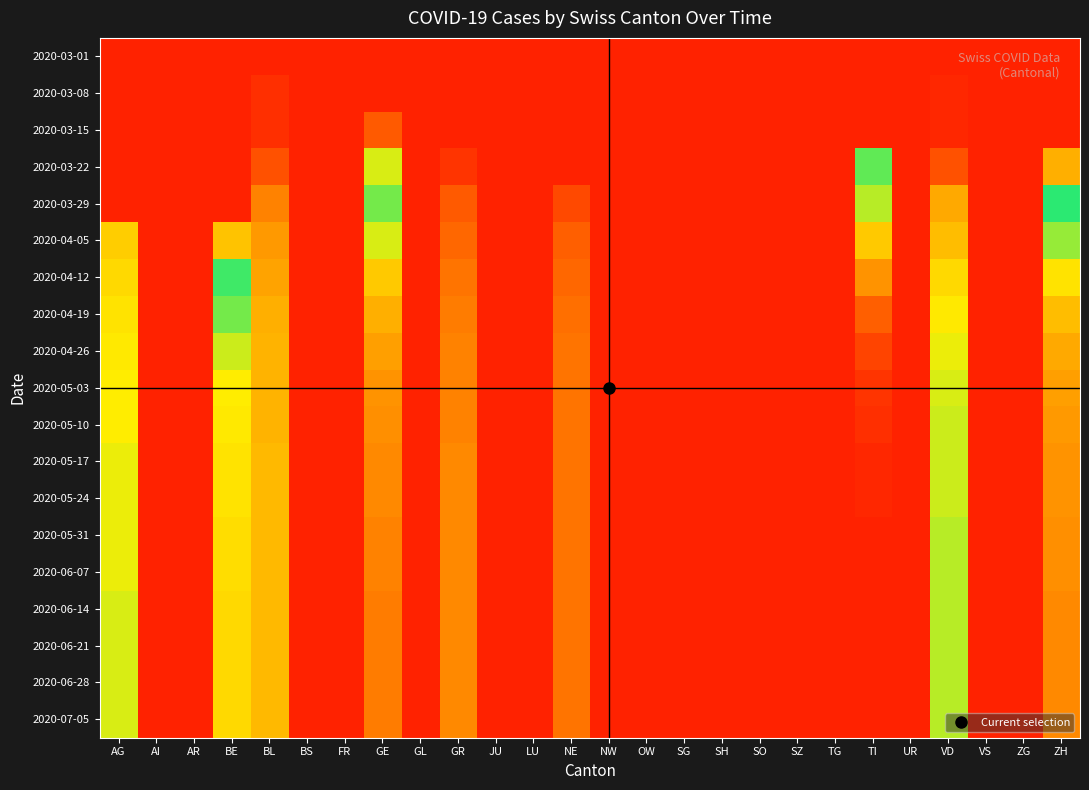

Reading left to right, list all the values displayed in this chart.

2020-03-01: AG=0	AI=0	AR=0	BE=0	BL=0	BS=0	FR=0	GE=0	GL=0	GR=0	JU=0	LU=0	NE=0	NW=0	OW=0	SG=0	SH=0	SO=0	SZ=0	TG=0	TI=0	UR=0	VD=0	VS=0	ZG=0	ZH=0
2020-03-08: AG=0	AI=0	AR=0	BE=0	BL=2	BS=0	FR=0	GE=0	GL=0	GR=0	JU=0	LU=0	NE=0	NW=0	OW=0	SG=0	SH=0	SO=0	SZ=0	TG=0	TI=0	UR=0	VD=1	VS=0	ZG=0	ZH=0
2020-03-15: AG=0	AI=0	AR=0	BE=0	BL=2	BS=0	FR=0	GE=8	GL=0	GR=0	JU=0	LU=0	NE=0	NW=0	OW=0	SG=0	SH=0	SO=0	SZ=0	TG=0	TI=0	UR=0	VD=1	VS=0	ZG=0	ZH=0
2020-03-22: AG=0	AI=0	AR=0	BE=0	BL=7	BS=0	FR=0	GE=36	GL=0	GR=3	JU=0	LU=0	NE=0	NW=0	OW=0	SG=0	SH=0	SO=0	SZ=0	TG=0	TI=43	UR=0	VD=7	VS=0	ZG=0	ZH=22
2020-03-29: AG=0	AI=0	AR=0	BE=0	BL=14	BS=0	FR=0	GE=55	GL=0	GR=8	JU=0	LU=0	NE=6	NW=0	OW=0	SG=0	SH=0	SO=0	SZ=0	TG=0	TI=59	UR=0	VD=21	VS=0	ZG=0	ZH=46
2020-04-05: AG=28	AI=0	AR=0	BE=26	BL=18	BS=0	FR=0	GE=61	GL=0	GR=10	JU=0	LU=0	NE=9	NW=0	OW=0	SG=0	SH=0	SO=0	SZ=0	TG=0	TI=70	UR=0	VD=25	VS=0	ZG=0	ZH=57
2020-04-12: AG=30	AI=0	AR=0	BE=45	BL=20	BS=0	FR=0	GE=70	GL=0	GR=12	JU=0	LU=0	NE=10	NW=0	OW=0	SG=0	SH=0	SO=0	SZ=0	TG=0	TI=80	UR=0	VD=30	VS=0	ZG=0	ZH=65
2020-04-19: AG=32	AI=0	AR=0	BE=55	BL=22	BS=0	FR=0	GE=75	GL=0	GR=13	JU=0	LU=0	NE=11	NW=0	OW=0	SG=0	SH=0	SO=0	SZ=0	TG=0	TI=88	UR=0	VD=33	VS=0	ZG=0	ZH=72
2020-04-26: AG=33	AI=0	AR=0	BE=60	BL=23	BS=0	FR=0	GE=78	GL=0	GR=14	JU=0	LU=0	NE=12	NW=0	OW=0	SG=0	SH=0	SO=0	SZ=0	TG=0	TI=92	UR=0	VD=35	VS=0	ZG=0	ZH=76
2020-05-03: AG=34	AI=0	AR=0	BE=63	BL=23	BS=0	FR=0	GE=80	GL=0	GR=14	JU=0	LU=0	NE=12	NW=0	OW=0	SG=0	SH=0	SO=0	SZ=0	TG=0	TI=94	UR=0	VD=36	VS=0	ZG=0	ZH=78
2020-05-10: AG=34	AI=0	AR=0	BE=64	BL=23	BS=0	FR=0	GE=81	GL=0	GR=14	JU=0	LU=0	NE=12	NW=0	OW=0	SG=0	SH=0	SO=0	SZ=0	TG=0	TI=95	UR=0	VD=37	VS=0	ZG=0	ZH=79
2020-05-17: AG=35	AI=0	AR=0	BE=65	BL=24	BS=0	FR=0	GE=82	GL=0	GR=15	JU=0	LU=0	NE=12	NW=0	OW=0	SG=0	SH=0	SO=0	SZ=0	TG=0	TI=96	UR=0	VD=37	VS=0	ZG=0	ZH=80
2020-05-24: AG=35	AI=0	AR=0	BE=65	BL=24	BS=0	FR=0	GE=82	GL=0	GR=15	JU=0	LU=0	NE=12	NW=0	OW=0	SG=0	SH=0	SO=0	SZ=0	TG=0	TI=96	UR=0	VD=37	VS=0	ZG=0	ZH=80
2020-05-31: AG=35	AI=0	AR=0	BE=66	BL=24	BS=0	FR=0	GE=83	GL=0	GR=15	JU=0	LU=0	NE=12	NW=0	OW=0	SG=0	SH=0	SO=0	SZ=0	TG=0	TI=97	UR=0	VD=38	VS=0	ZG=0	ZH=81
2020-06-07: AG=35	AI=0	AR=0	BE=66	BL=24	BS=0	FR=0	GE=83	GL=0	GR=15	JU=0	LU=0	NE=12	NW=0	OW=0	SG=0	SH=0	SO=0	SZ=0	TG=0	TI=97	UR=0	VD=38	VS=0	ZG=0	ZH=81
2020-06-14: AG=36	AI=0	AR=0	BE=67	BL=24	BS=0	FR=0	GE=84	GL=0	GR=15	JU=0	LU=0	NE=12	NW=0	OW=0	SG=0	SH=0	SO=0	SZ=0	TG=0	TI=97	UR=0	VD=38	VS=0	ZG=0	ZH=82
2020-06-21: AG=36	AI=0	AR=0	BE=67	BL=24	BS=0	FR=0	GE=84	GL=0	GR=15	JU=0	LU=0	NE=12	NW=0	OW=0	SG=0	SH=0	SO=0	SZ=0	TG=0	TI=97	UR=0	VD=38	VS=0	ZG=0	ZH=82
2020-06-28: AG=36	AI=0	AR=0	BE=67	BL=24	BS=0	FR=0	GE=84	GL=0	GR=15	JU=0	LU=0	NE=12	NW=0	OW=0	SG=0	SH=0	SO=0	SZ=0	TG=0	TI=97	UR=0	VD=38	VS=0	ZG=0	ZH=82
2020-07-05: AG=36	AI=0	AR=0	BE=67	BL=24	BS=0	FR=0	GE=84	GL=0	GR=15	JU=0	LU=0	NE=12	NW=0	OW=0	SG=0	SH=0	SO=0	SZ=0	TG=0	TI=97	UR=0	VD=38	VS=0	ZG=0	ZH=82